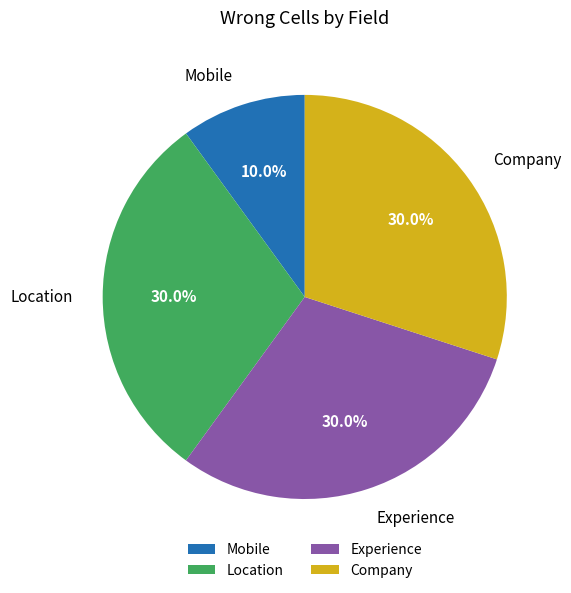

Which slice is the smallest?

Mobile